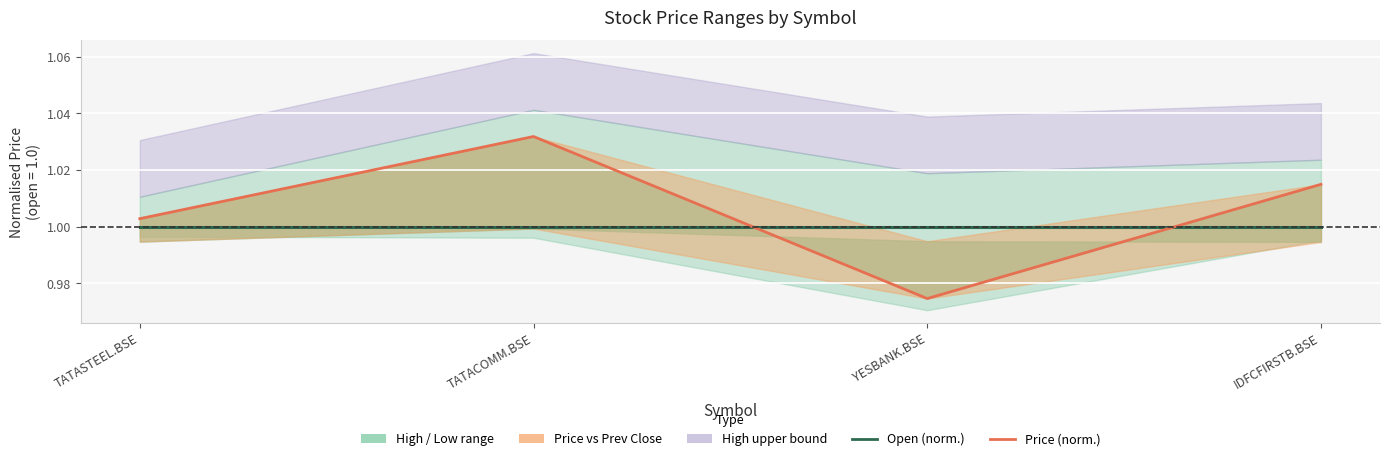

At which category is the sum across all series the highest?

TATACOMM.BSE